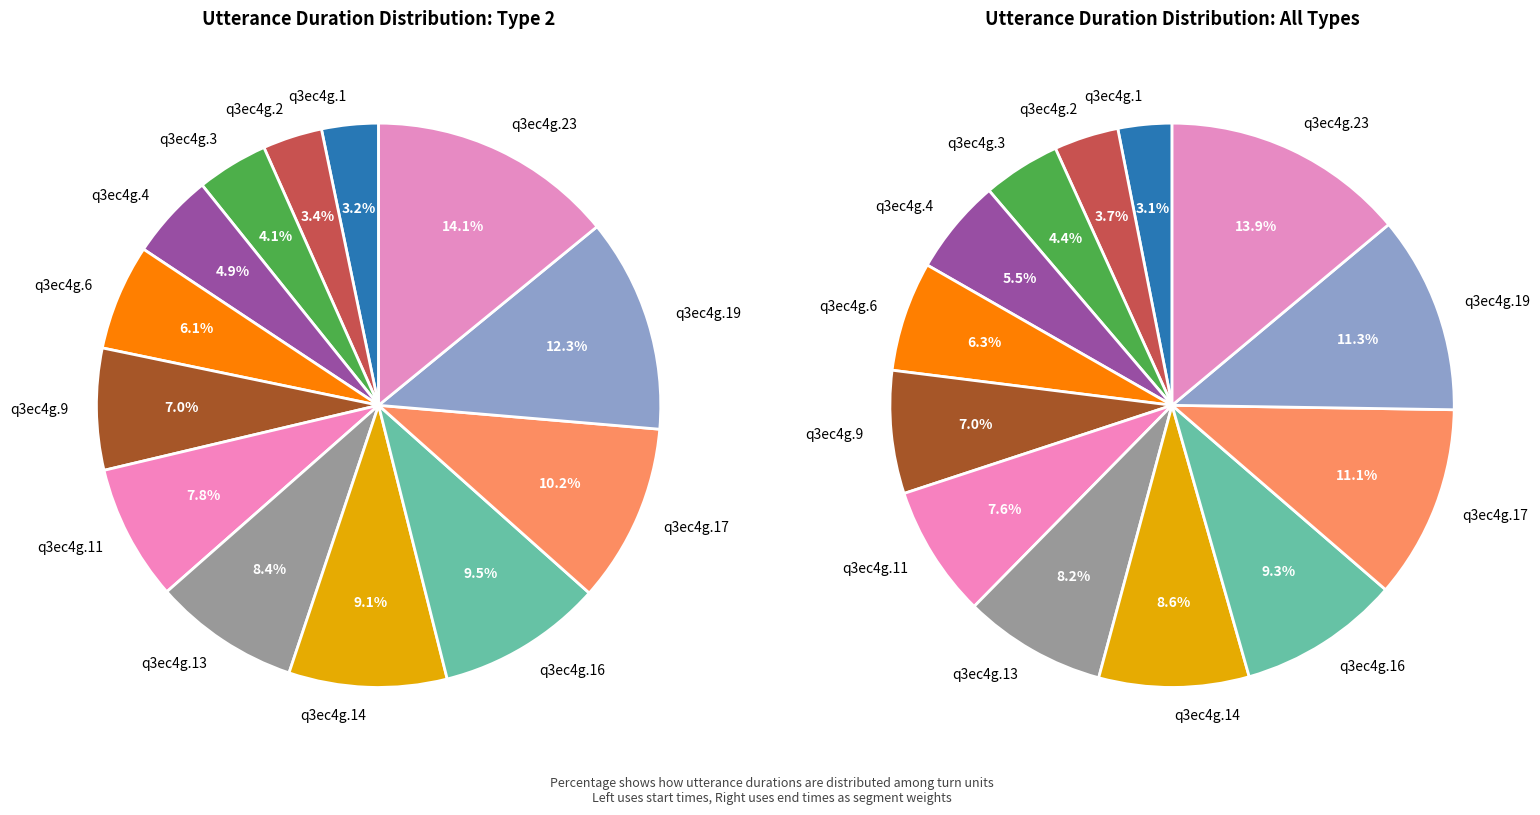

Which category has the smallest portion of the pie?

q3ec4g.1